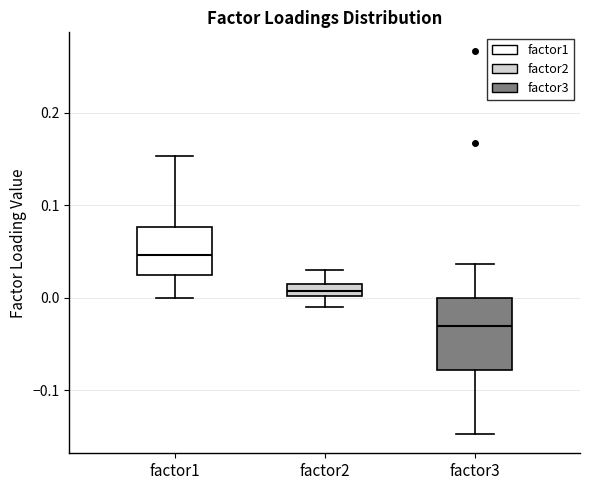

Which box has the highest median line?

factor1